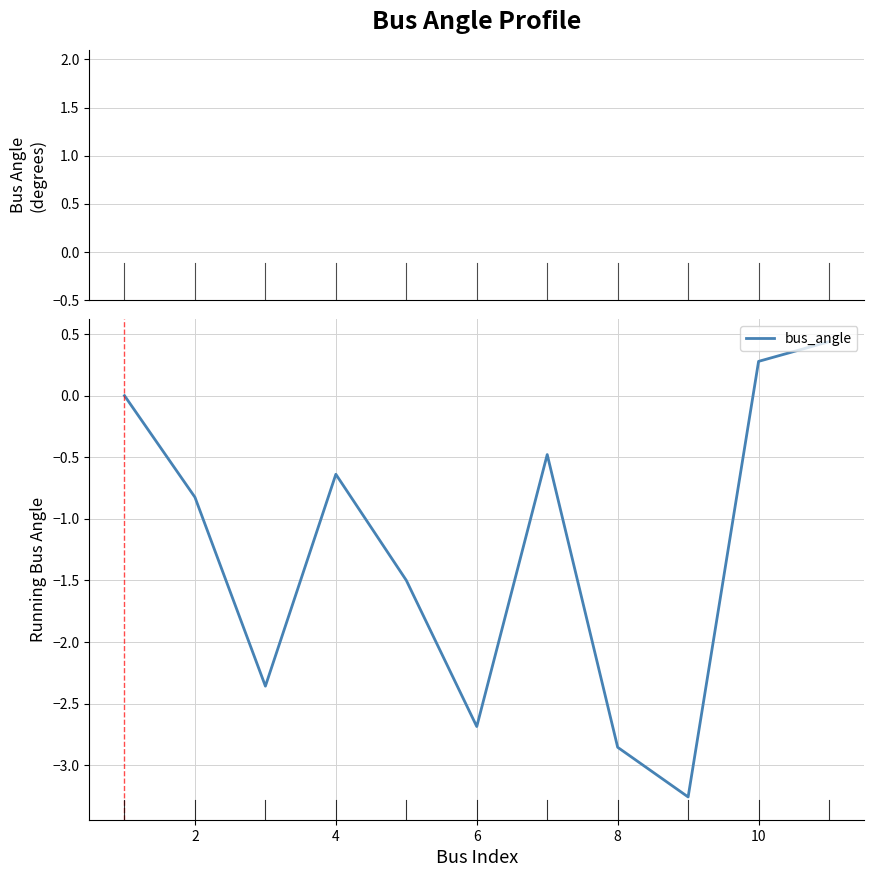

What is the greatest value displayed?

0.4